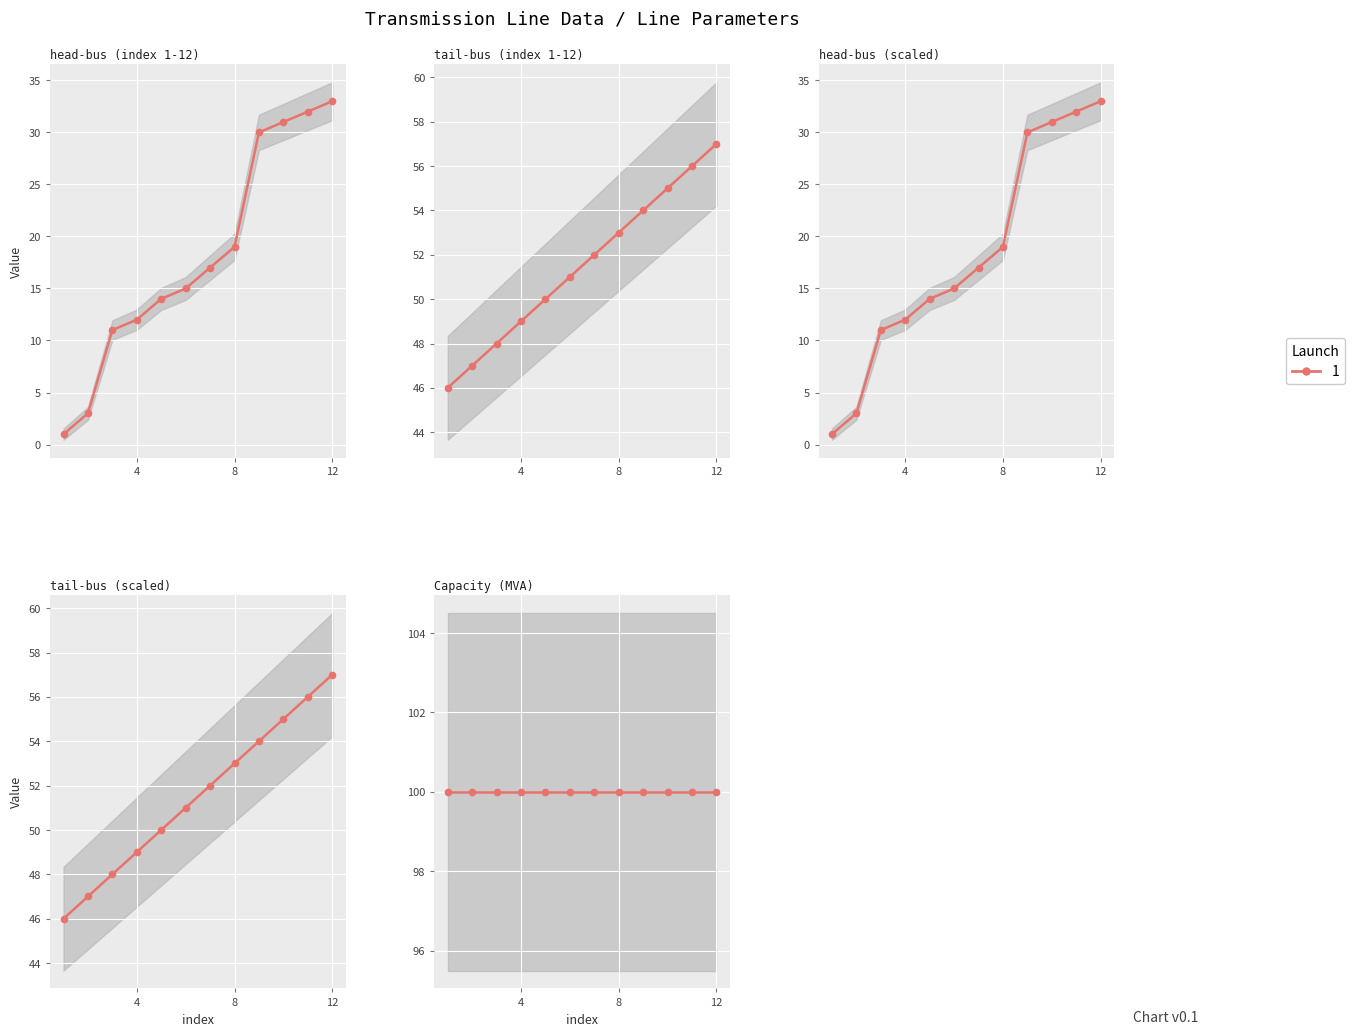

What is the sum of the head-bus values at 10 and 12?

64